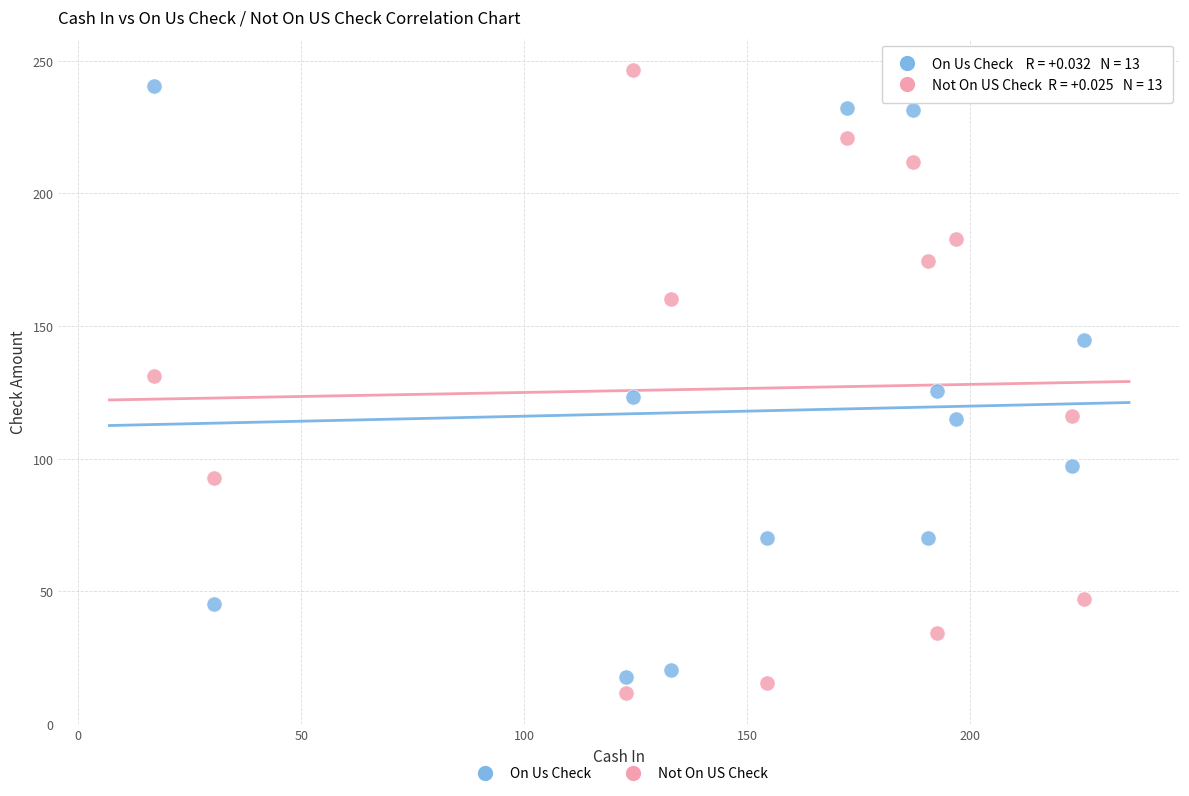

What is the X range (max minus min) for the scatter plot?

208.6